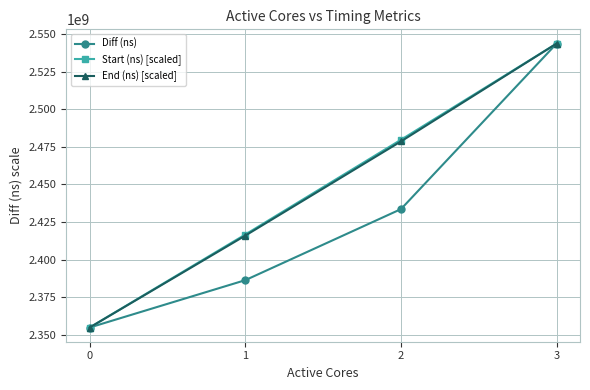

What is the greatest value displayed?

2543616431.0